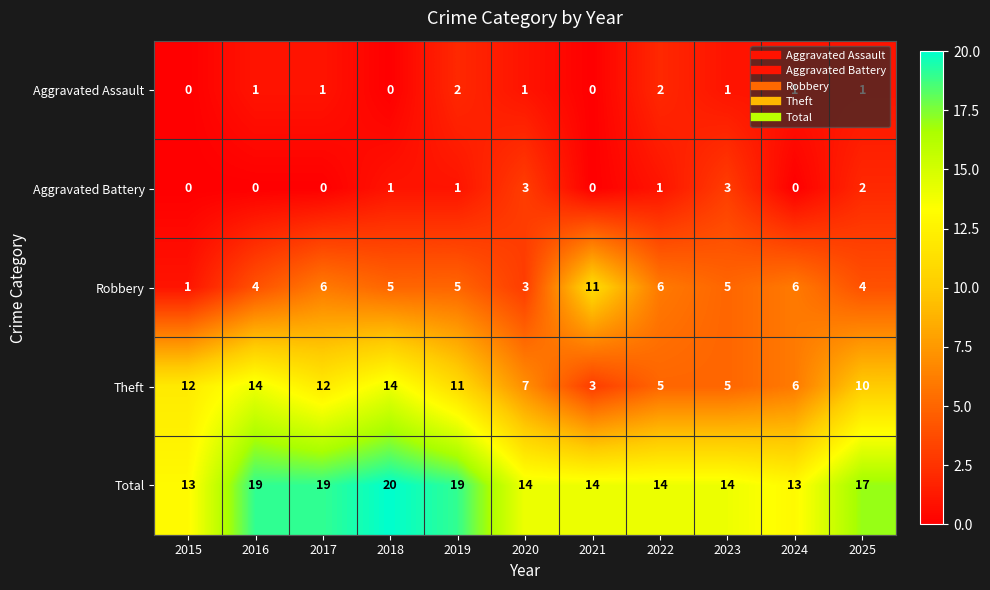

Where is Total nearest to the value 16?

2025